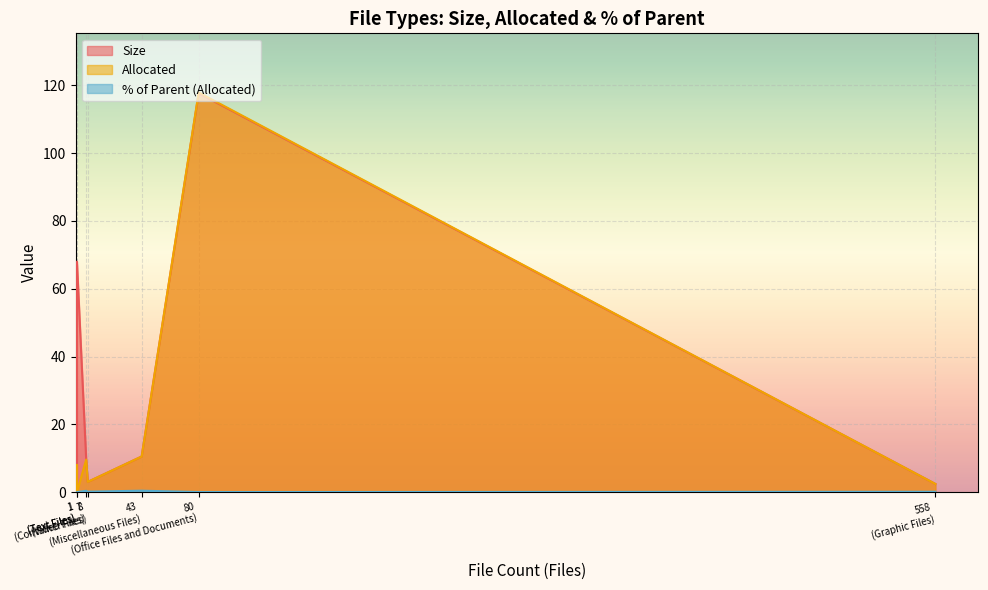

What is the sum of all % of Parent (Allocated) values?

1.0